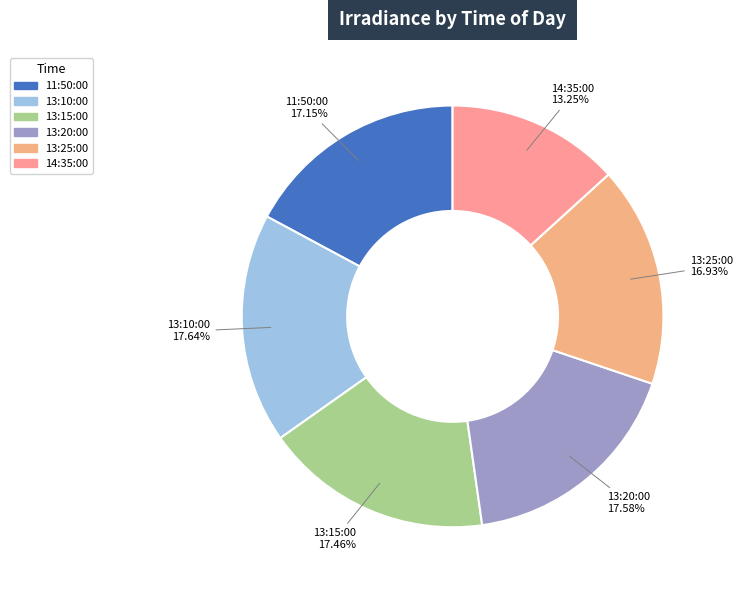

Which has a higher value, 13:25:00 or 13:10:00?

13:10:00